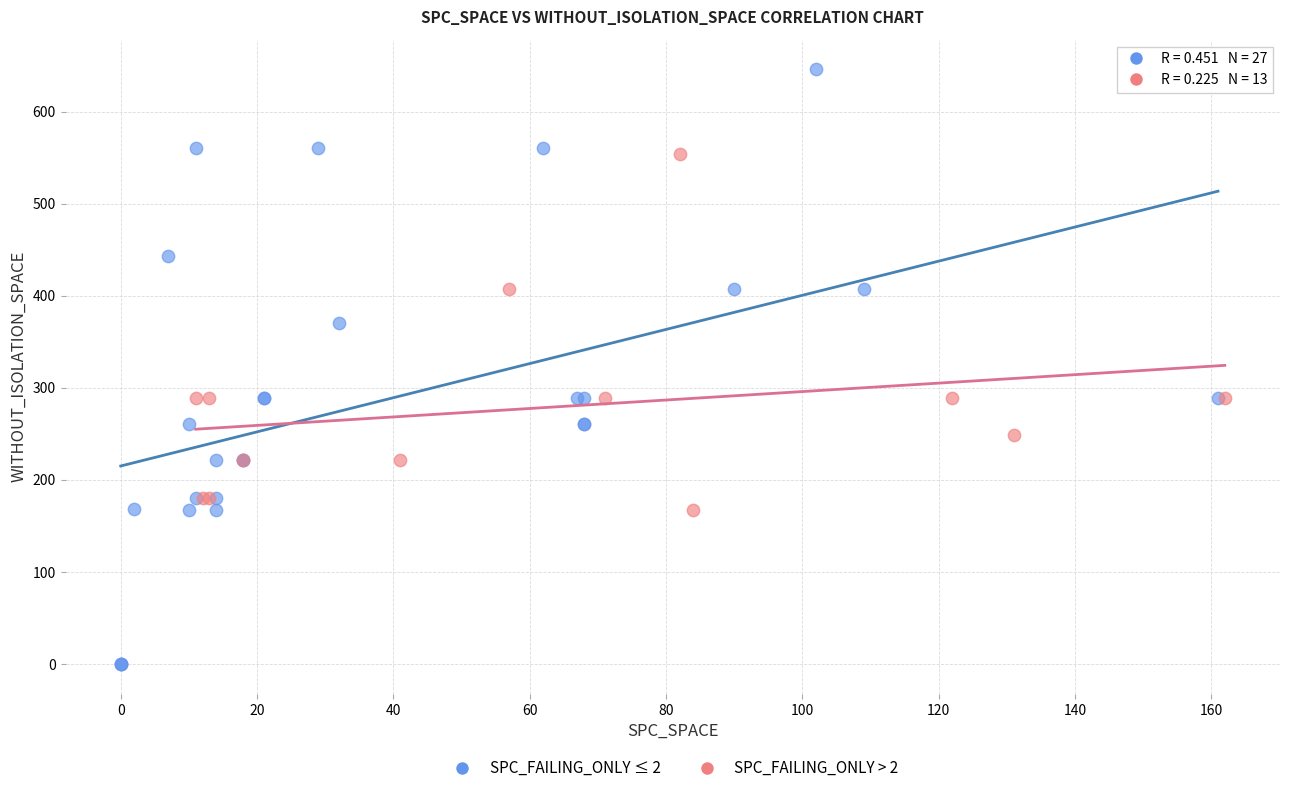

What are all the series names shown in the legend?

SPC_FAILING_ONLY ≤ 2, SPC_FAILING_ONLY > 2